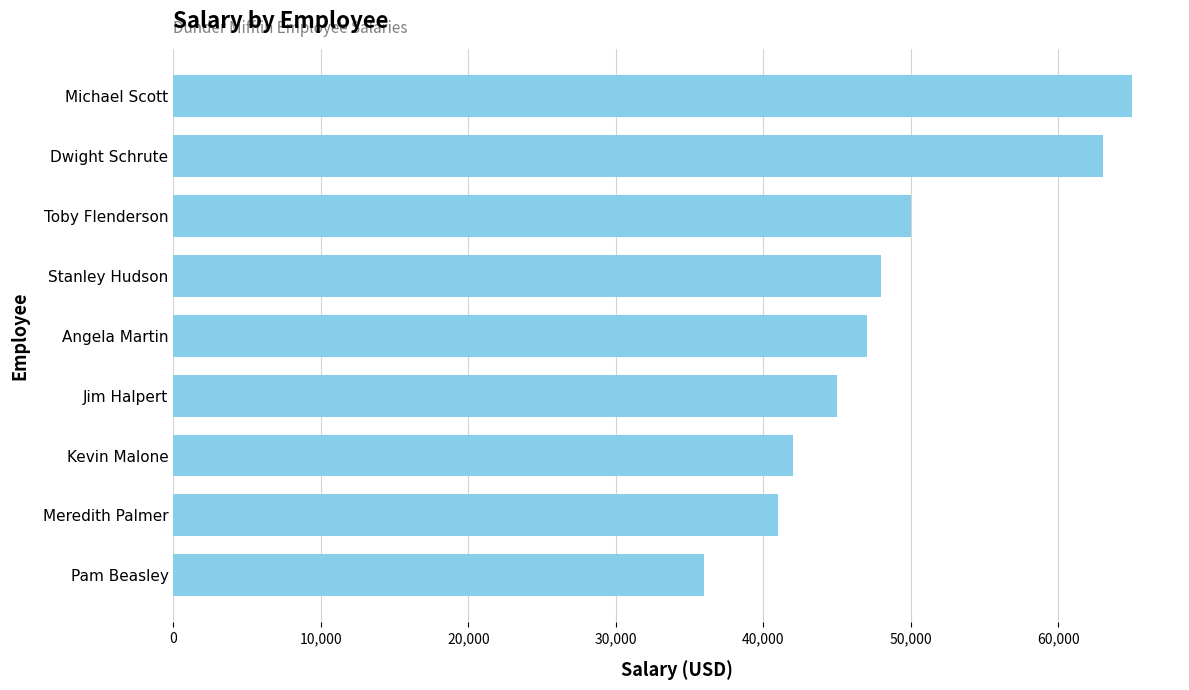

True or false: the data shows 45000 at Jim Halpert.

True